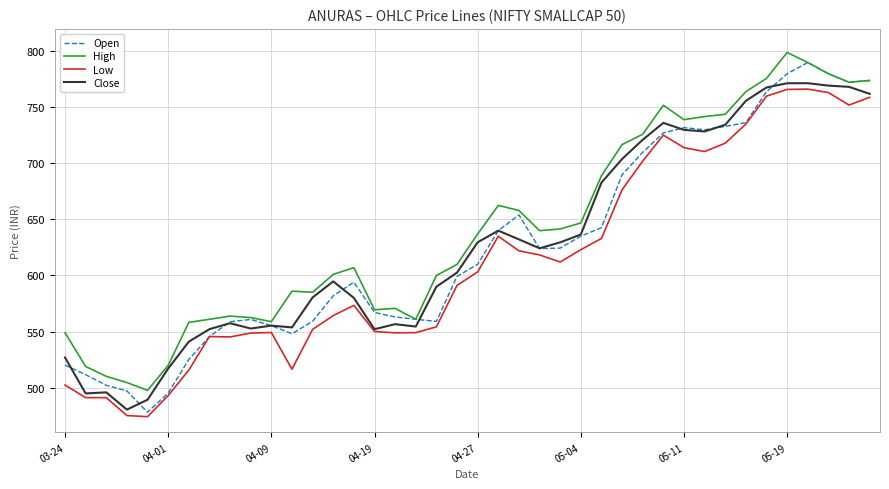

Which series has the largest range (max minus min)?

Open